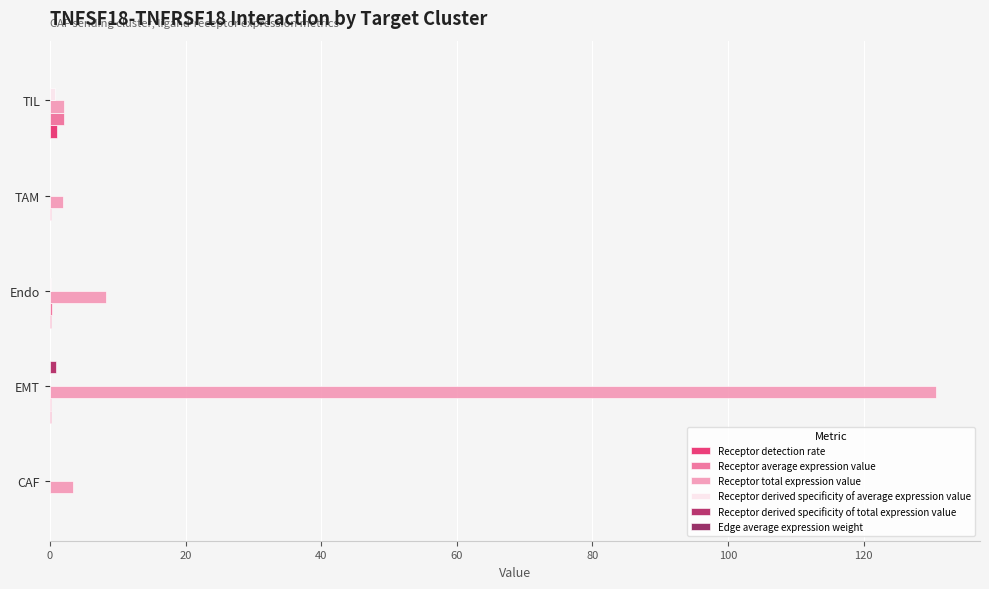

What is the highest value of the Receptor average expression value series?

2.1